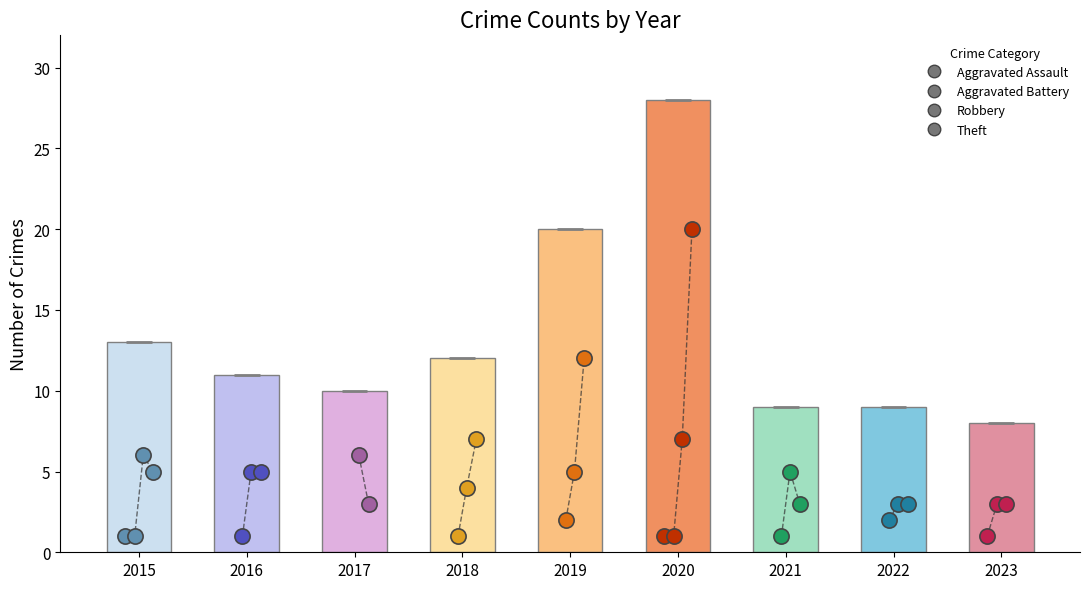

What is the ratio of the value at 2017 to the value at 2018?

0.8